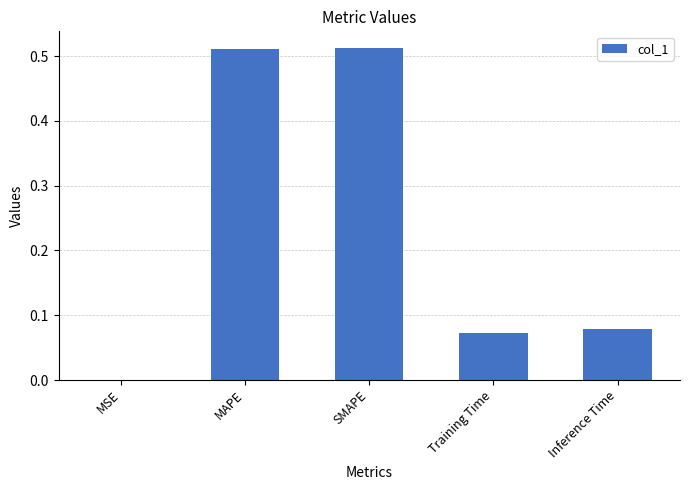

How many series are shown in this chart?

1